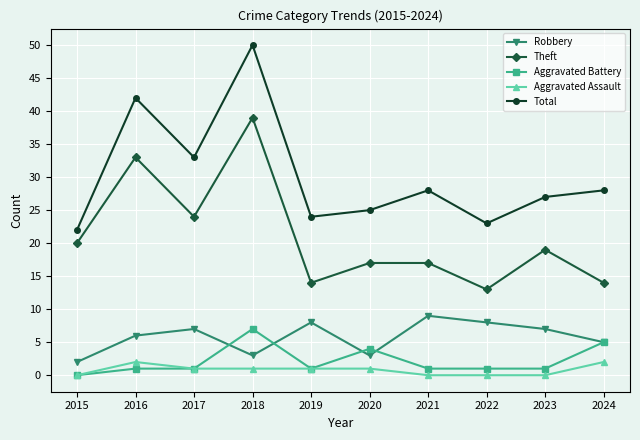

What is the sum of all Total values?

302